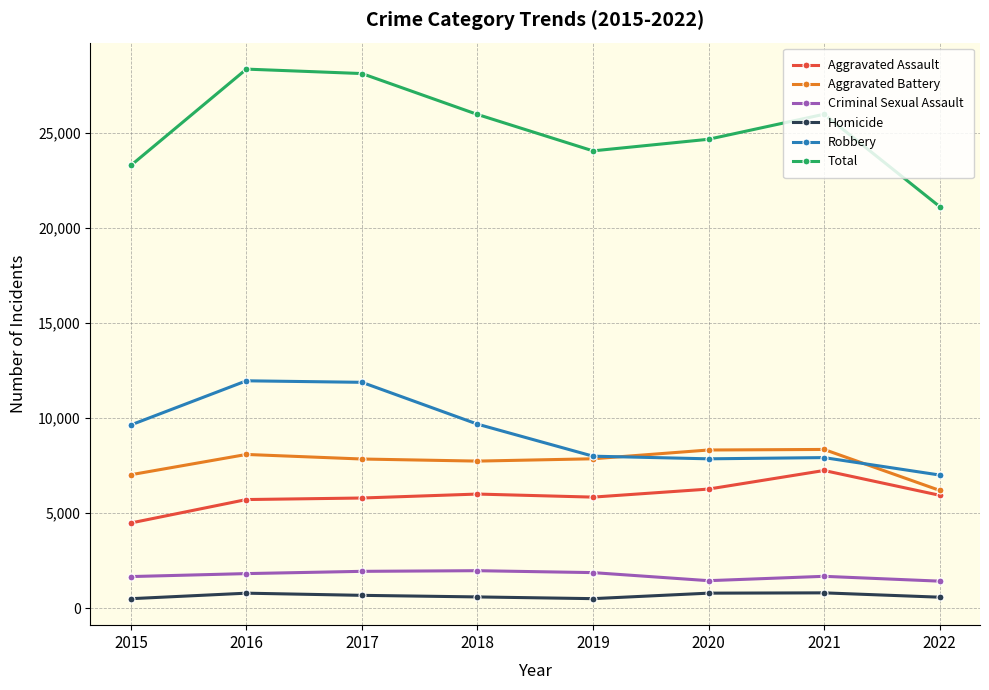

What are all the series names shown in the legend?

Aggravated Assault, Aggravated Battery, Criminal Sexual Assault, Homicide, Robbery, Total